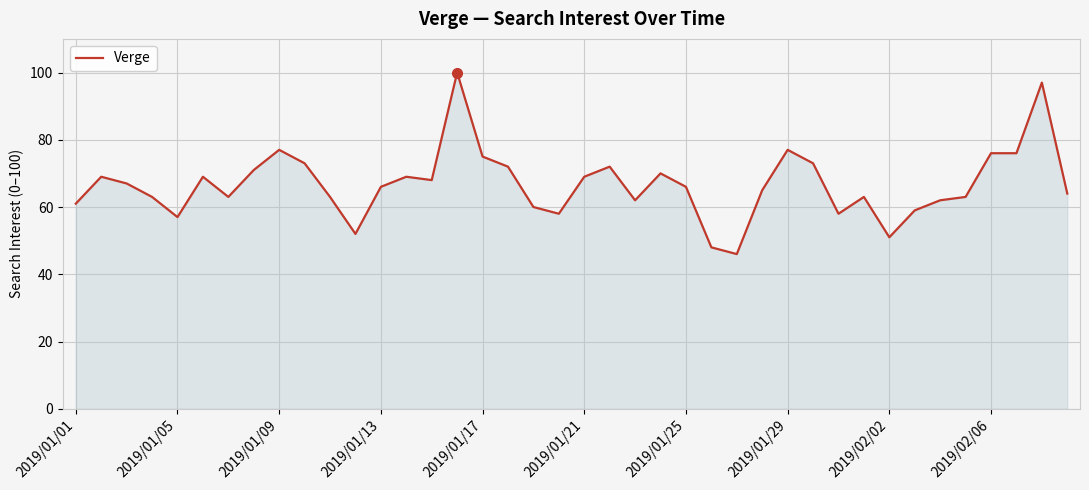

What is the difference between the maximum and minimum values?

54